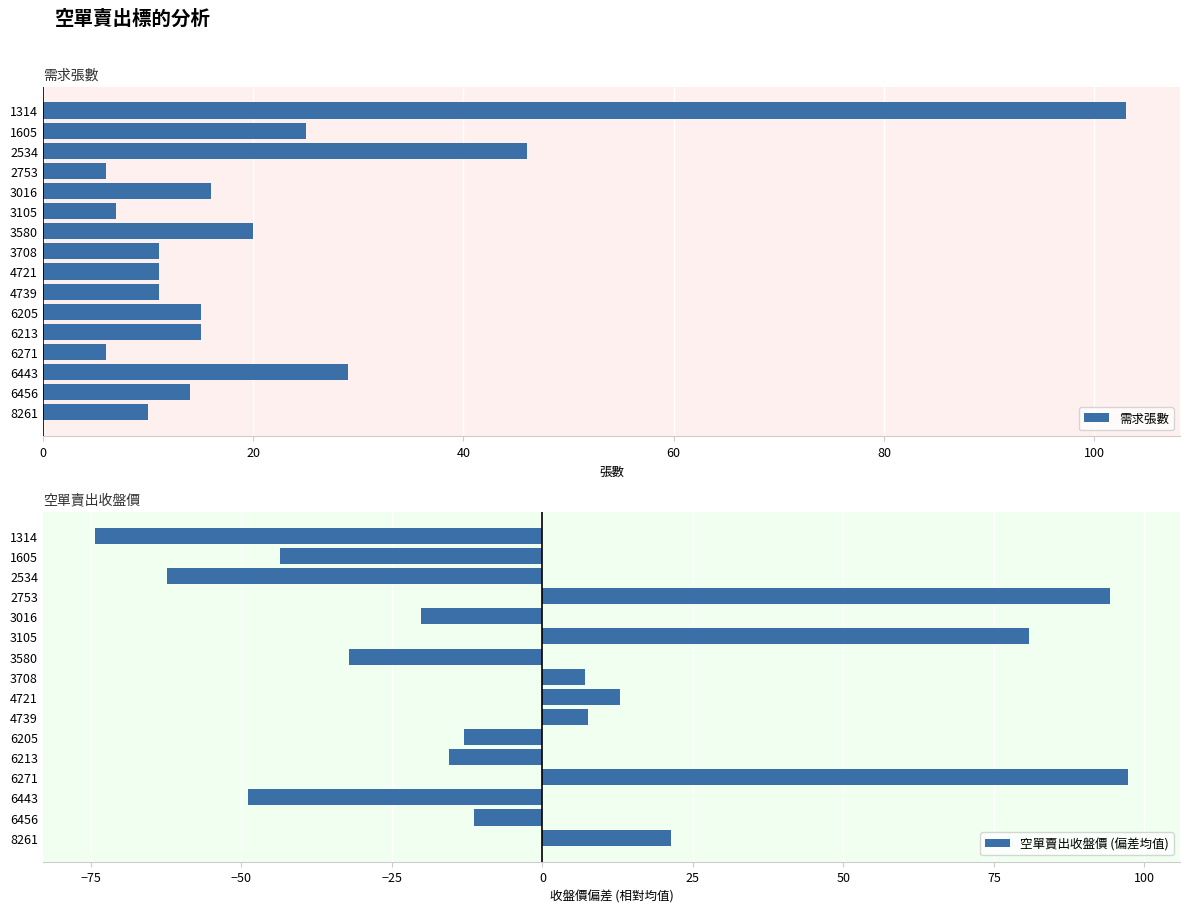

What are all the series names shown in the legend?

需求張數, 空單賣出收盤價 (偏差均值)